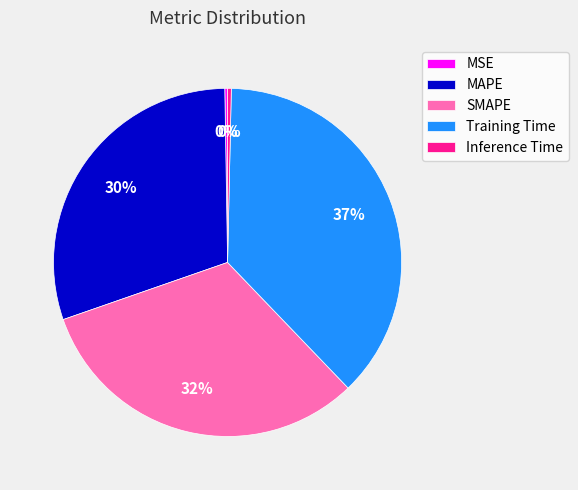

To the nearest percent, what is the difference between the SMAPE and Inference Time slice percentages?

32%